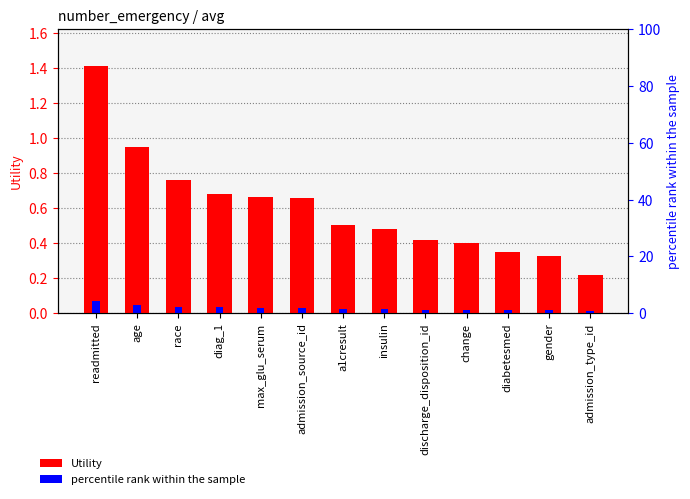

How many bars are there in each group?

2